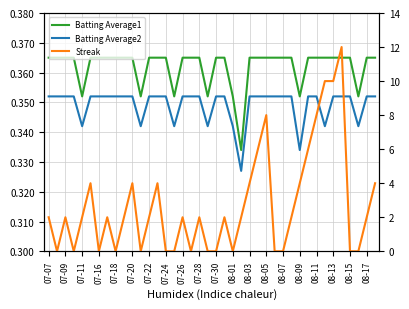

What is the sum of all Streak values?

108.0